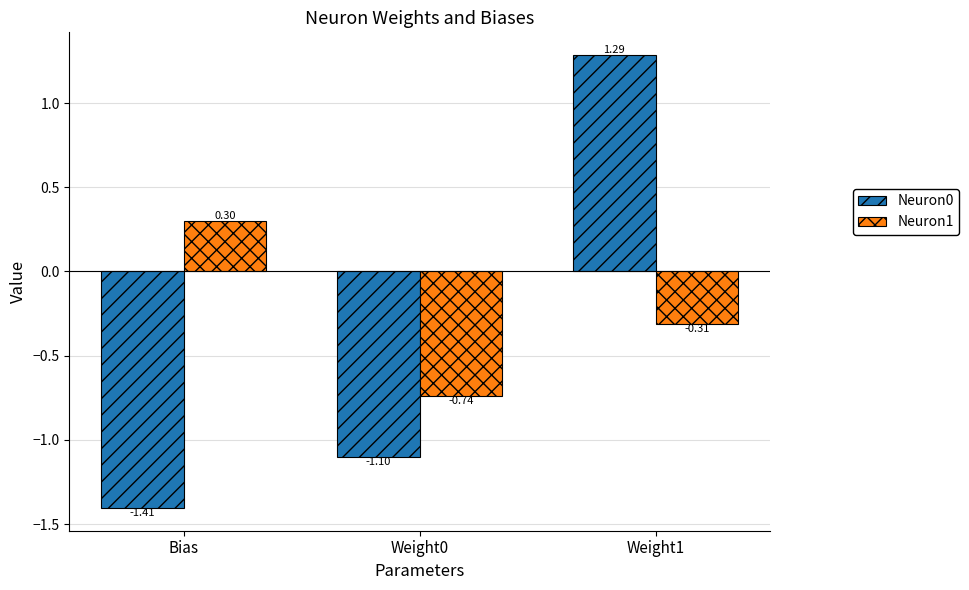

List the labels in order of Neuron0 value, smallest first.

Bias, Weight0, Weight1